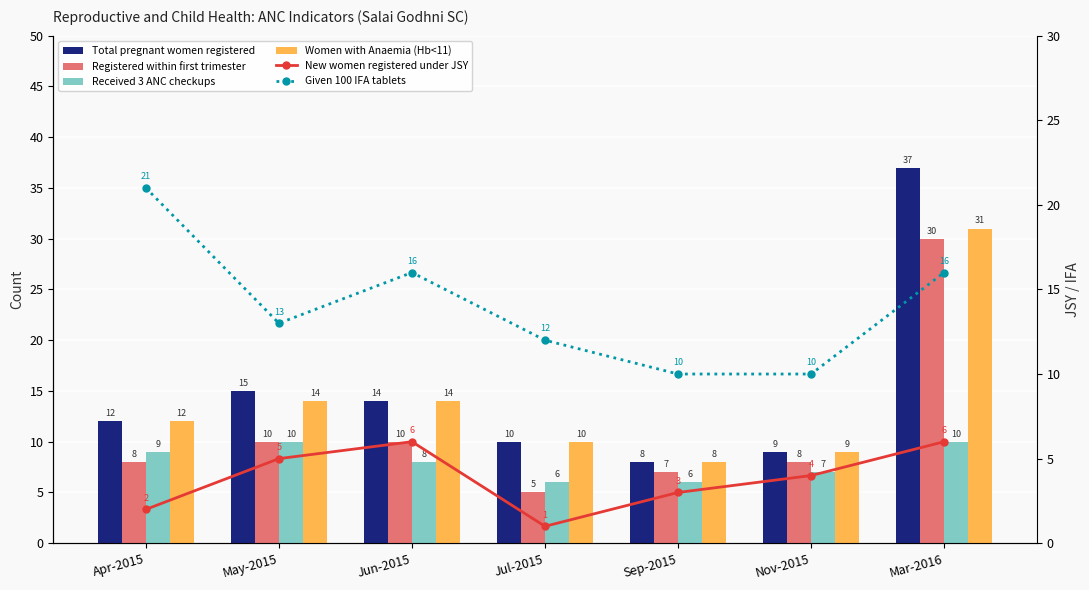

Where does the Received 3 ANC checkups series first go above 8?

Apr-2015